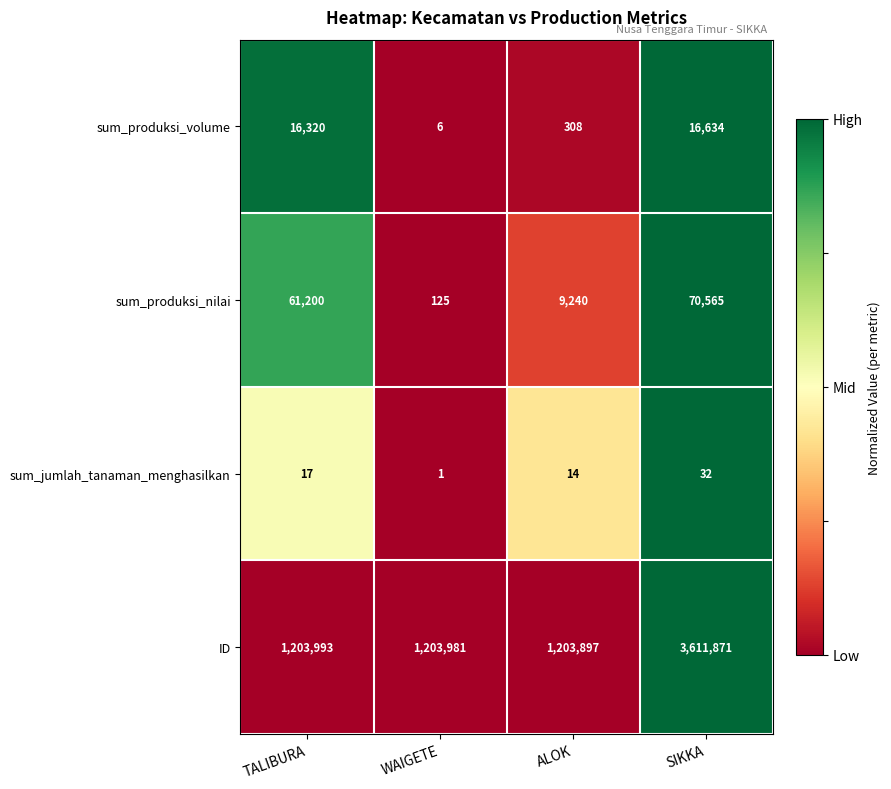

Where is ID nearest to the value 2407884?

TALIBURA